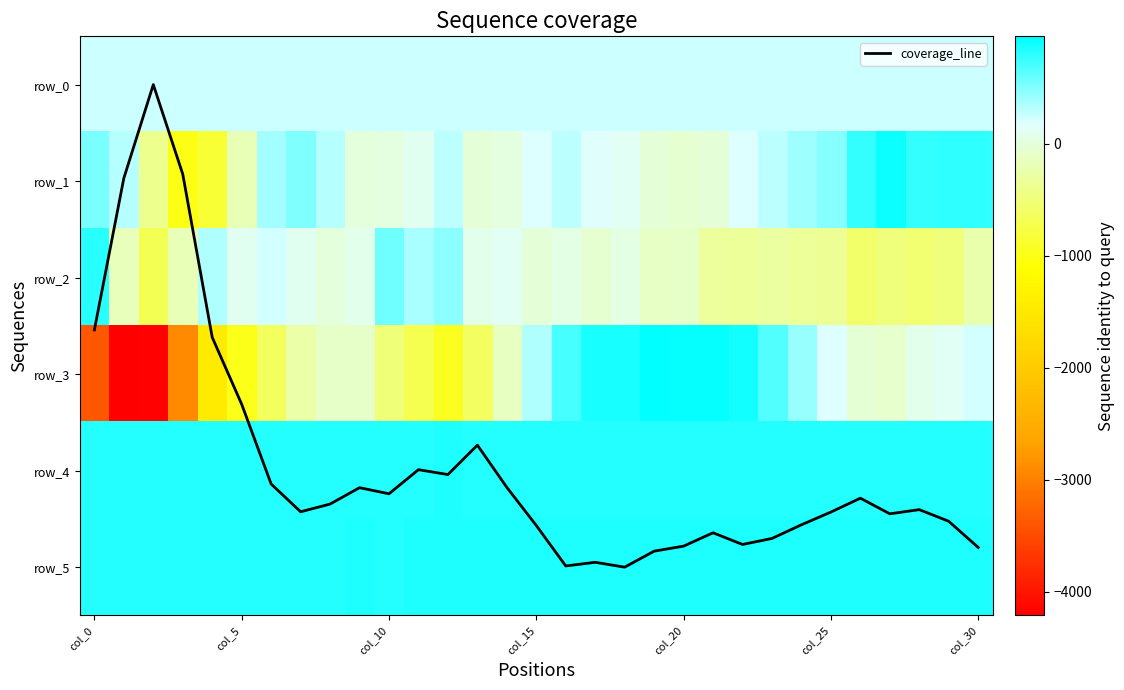

What is the spread (max minus min) of values at 19?

1072.0